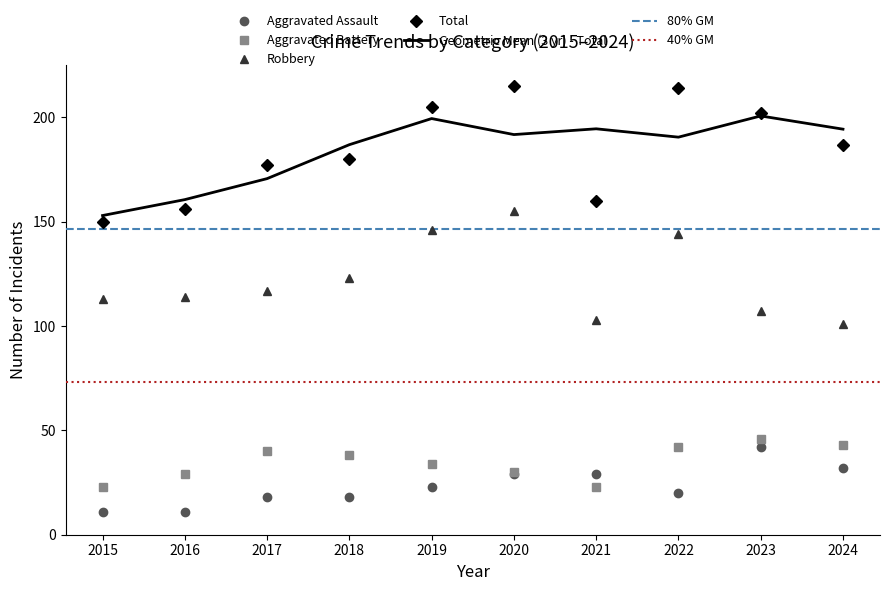

Reading left to right, transcribe all the data shown in this chart.

Aggravated Assault: 11	11	18	18	23	29	29	20	42	32
Aggravated Battery: 23	29	40	38	34	30	23	42	46	43
Robbery: 113	114	117	123	146	155	103	144	107	101
Total: 150	156	177	180	205	215	160	214	202	187